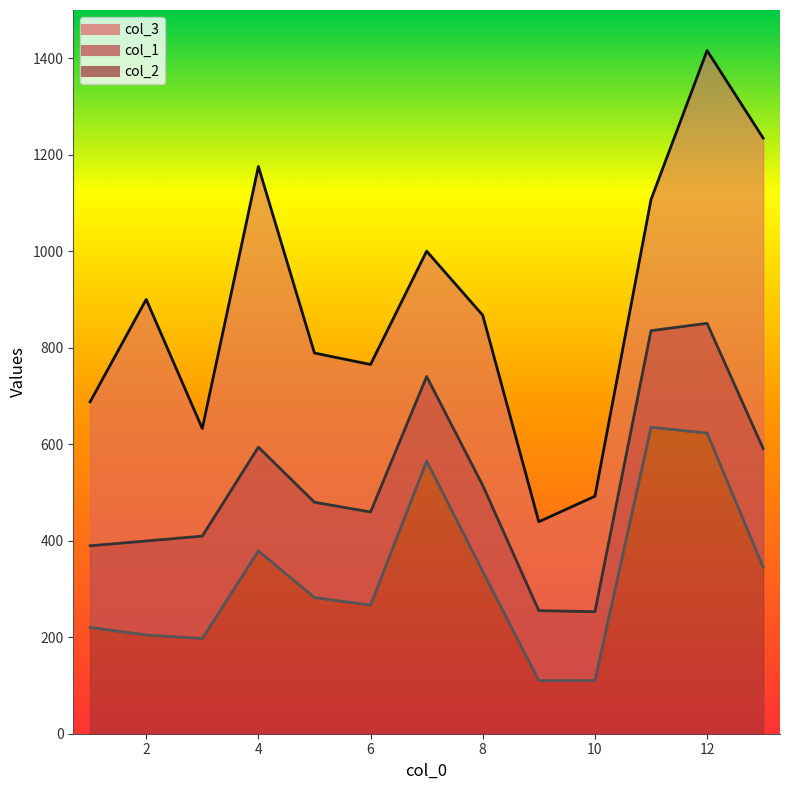

What is the difference between the maximum and second lowest values in the col_2 series?

525.0